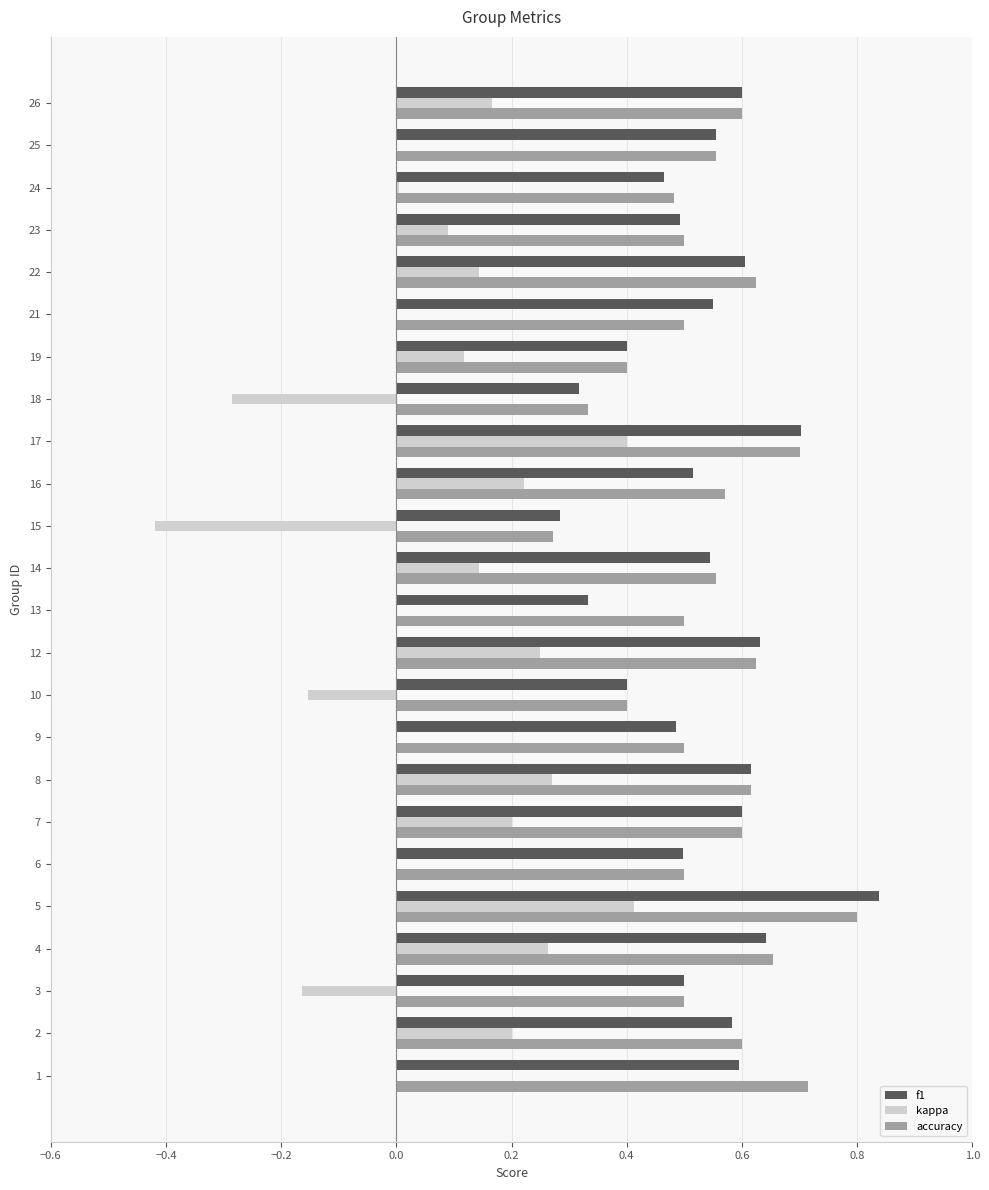

What is the sum of the f1 values at 19 and 7?

1.0